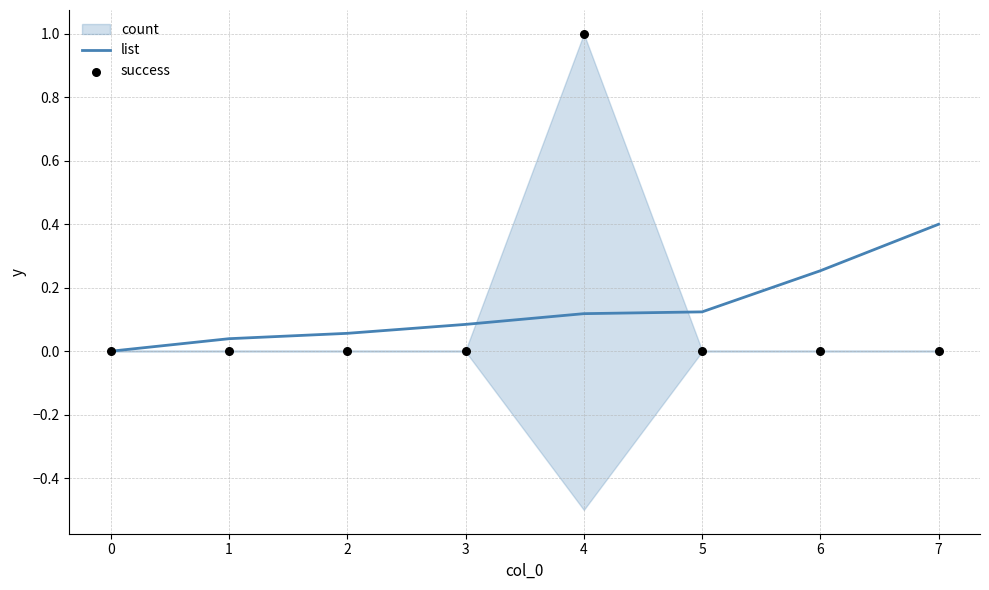

The value of list at 3 is 0.0. True or false?

False